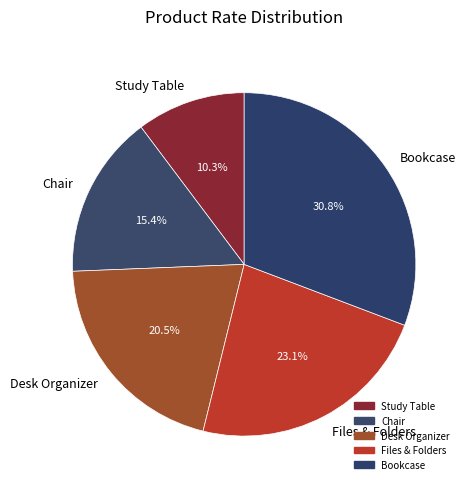

The Chair slice represents 1% of the pie. True or false?

False